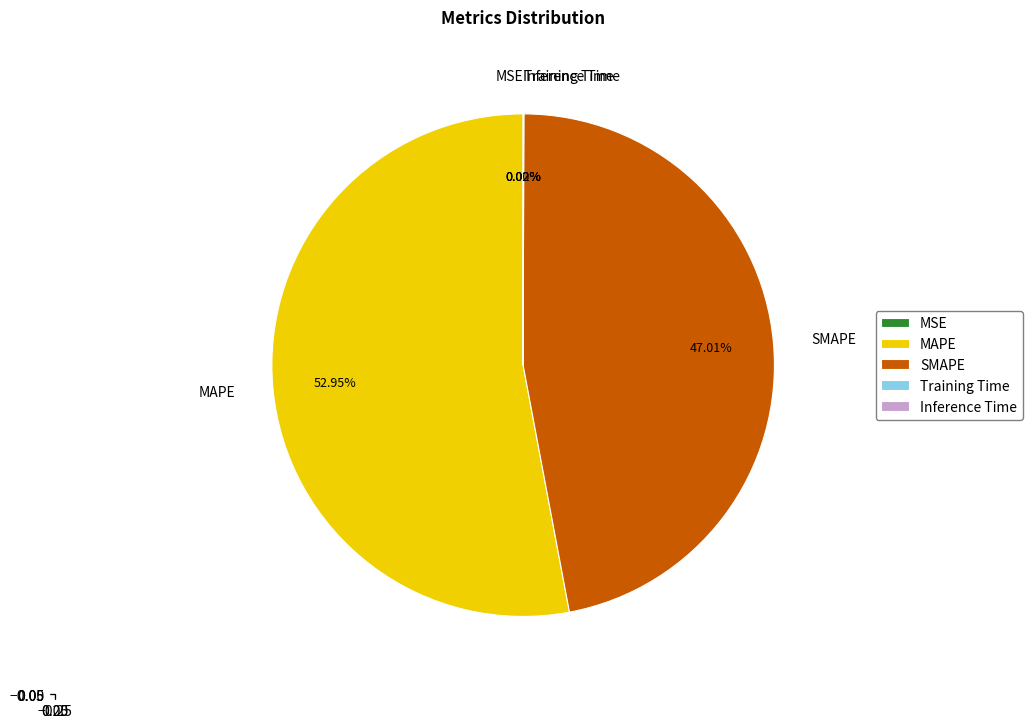

Does any single category account for the majority?

Yes